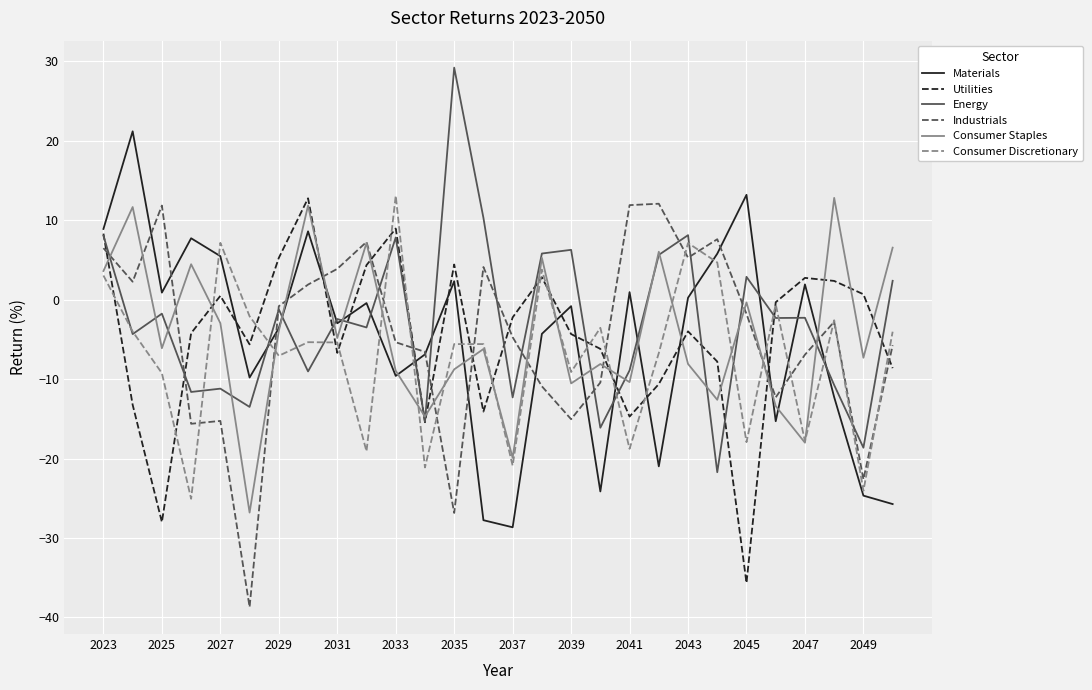

What is the maximum value for Materials?

21.2